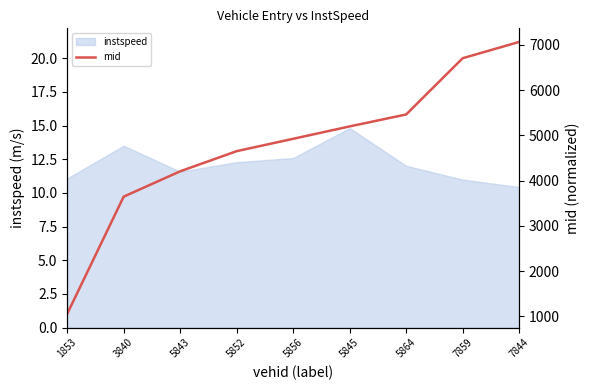

Is it true that instspeed equals 4.2 at 1853?

False